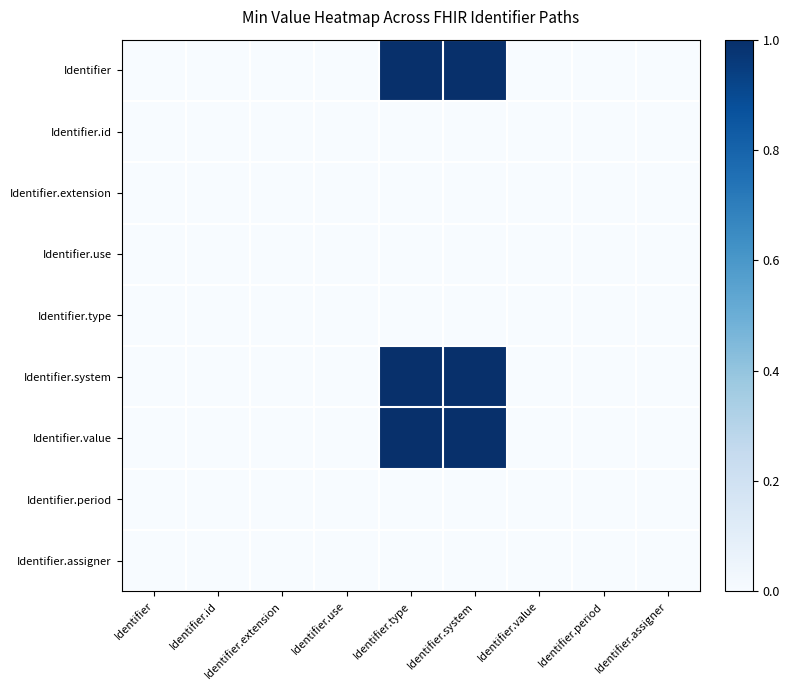

Which has a higher value, Identifier.extension or Identifier.period?

Identifier.extension